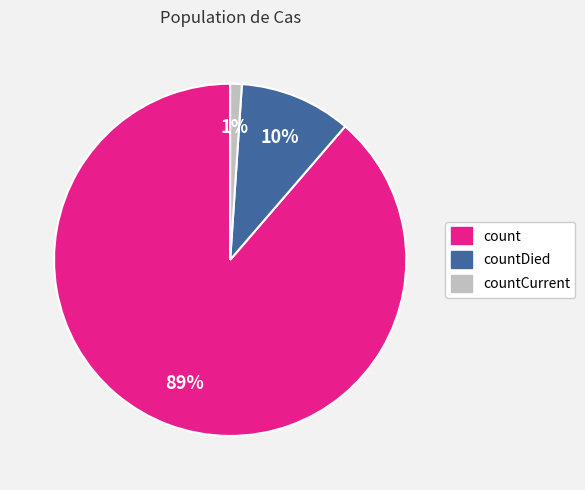

Does any single category account for the majority?

Yes